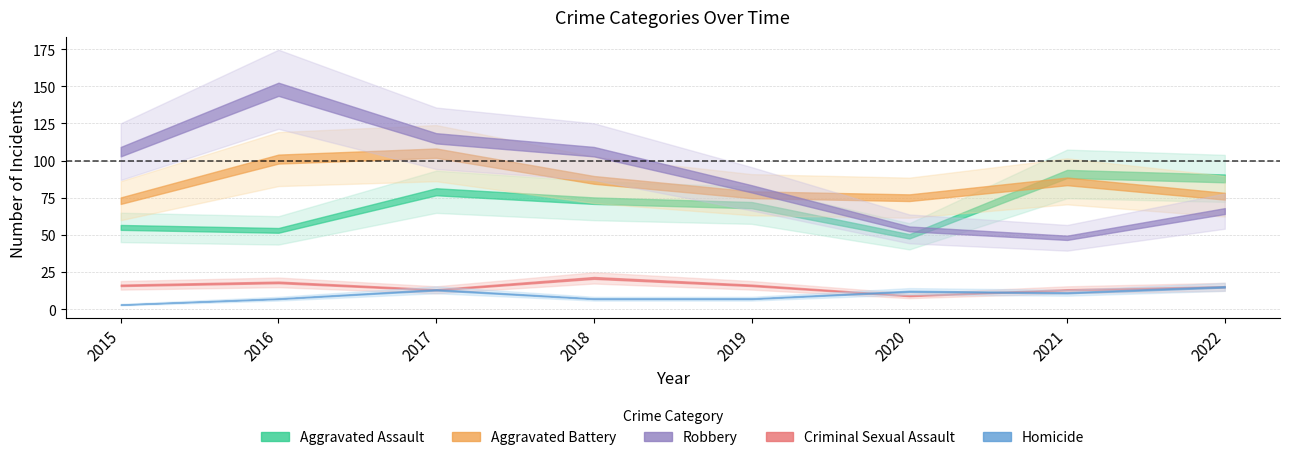

At 2016, list the series in order from smallest to largest.

Homicide, Criminal Sexual Assault, Aggravated Assault, Aggravated Battery, Robbery